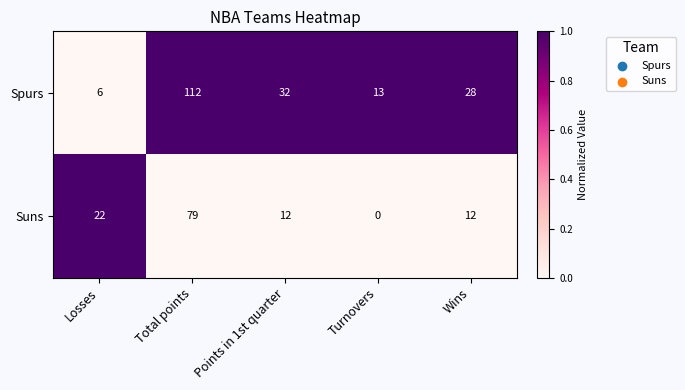

The Spurs series shows 32 at Points in 1st quarter. True or false?

True